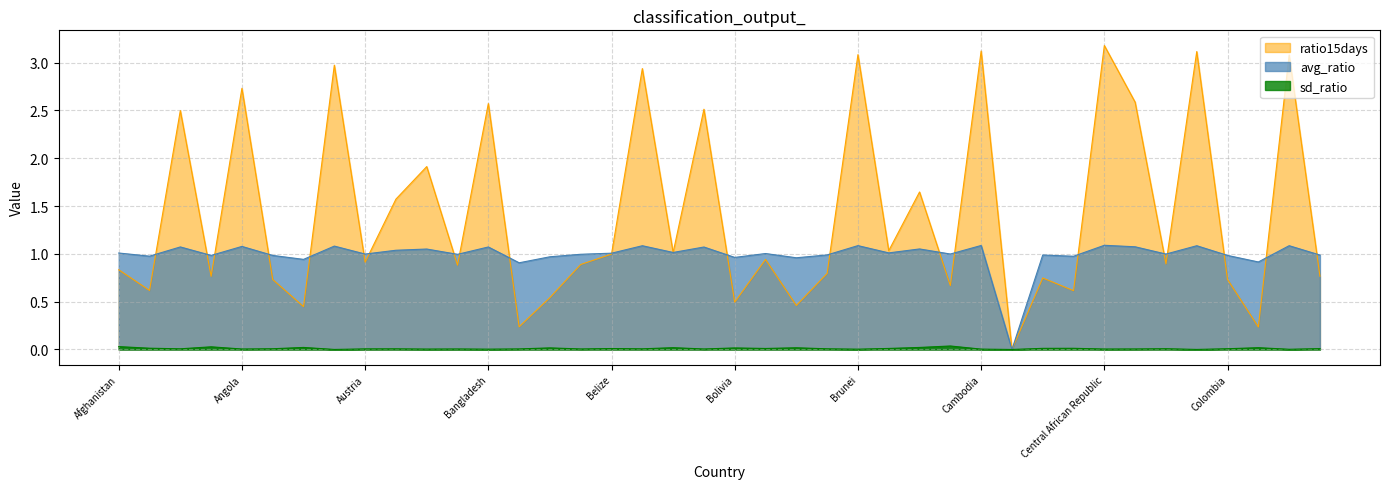

What is the difference between the maximum and second lowest values in the avg_ratio series?

0.2